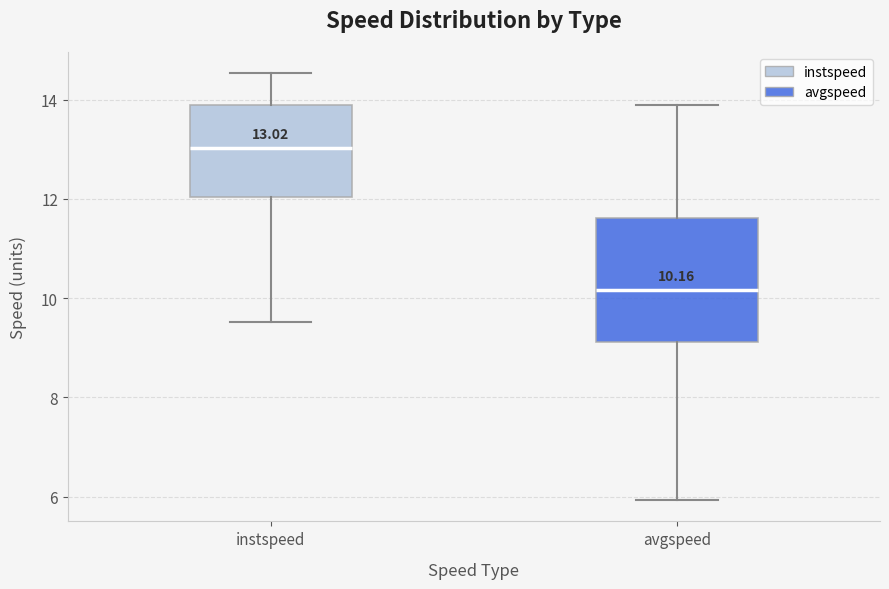

Which box has the highest median line?

instspeed